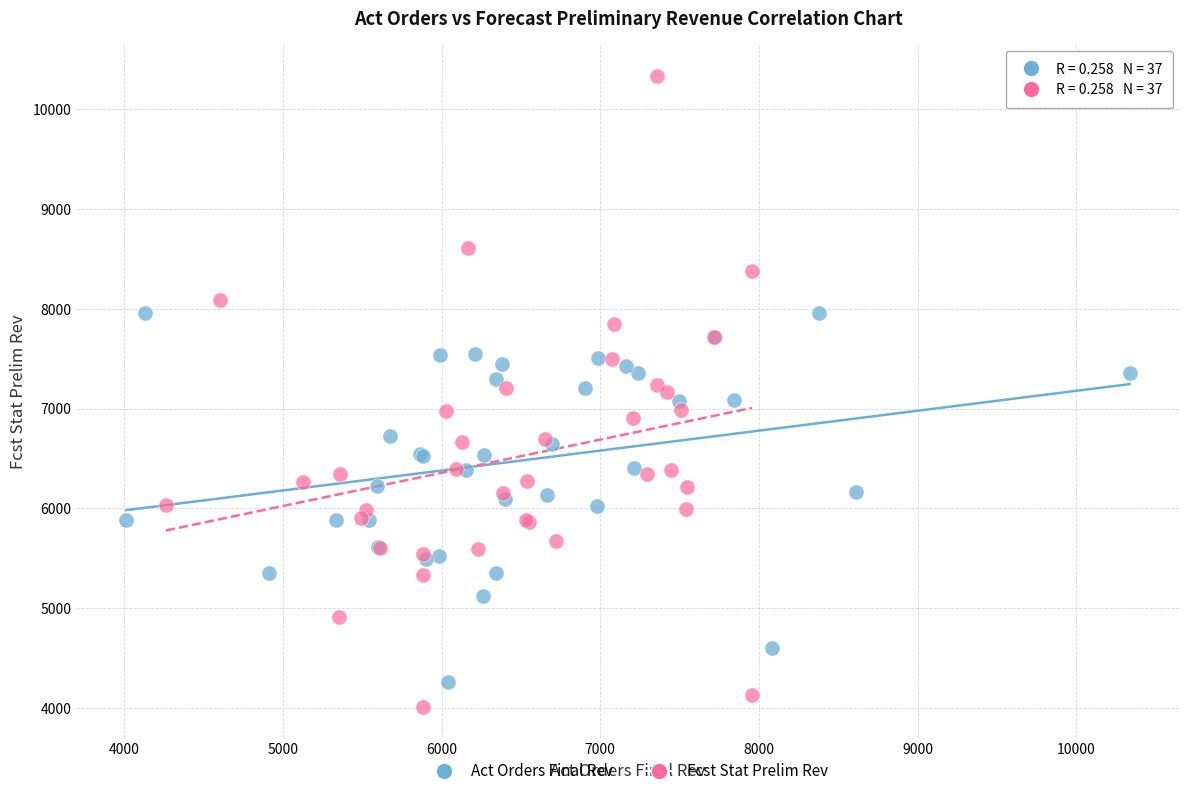

What are all the series names shown in the legend?

Act Orders Final Rev, Fcst Stat Prelim Rev